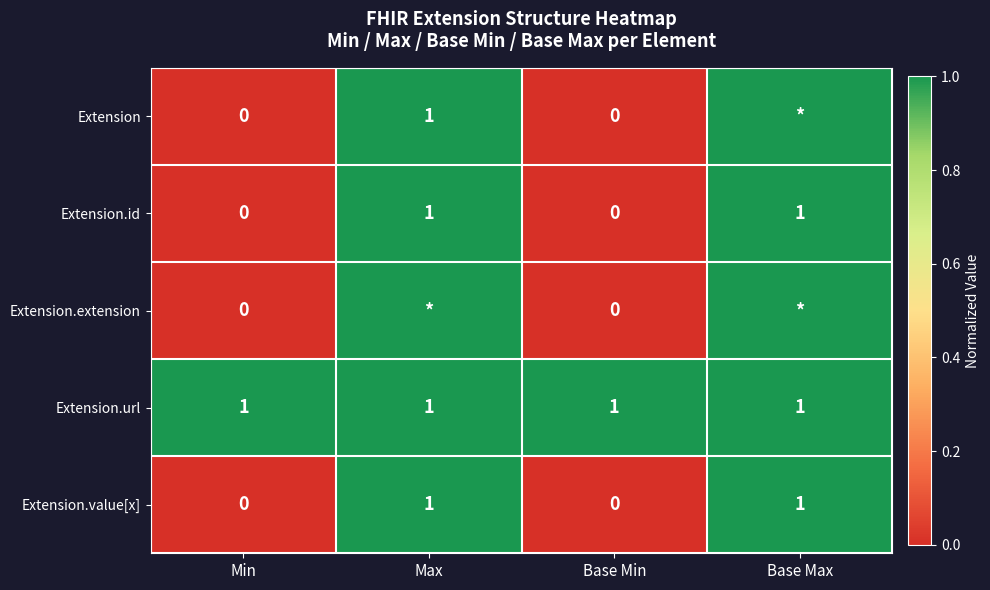

The Extension.url series shows 2 at Base Min. True or false?

False